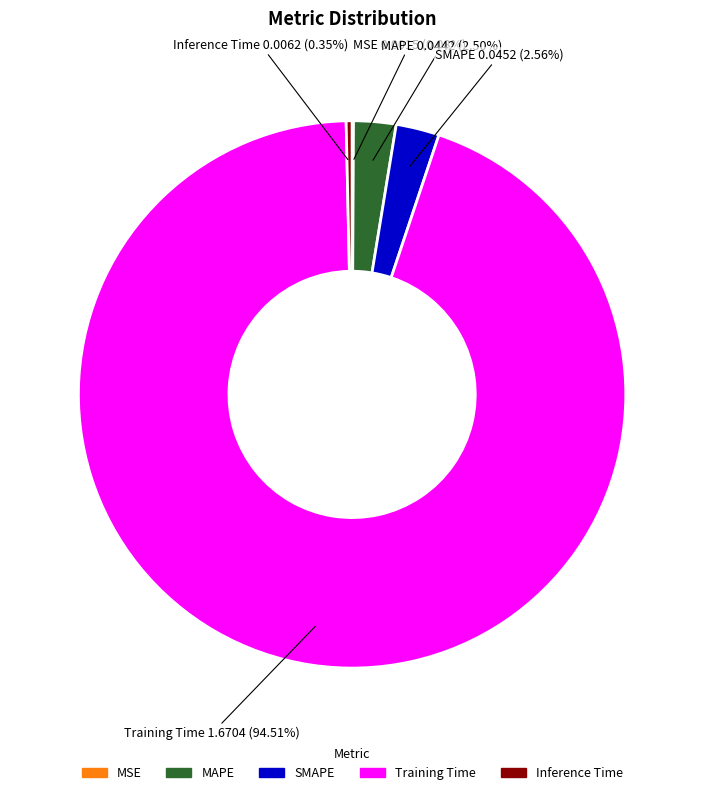

Is there a majority slice in this chart?

Yes